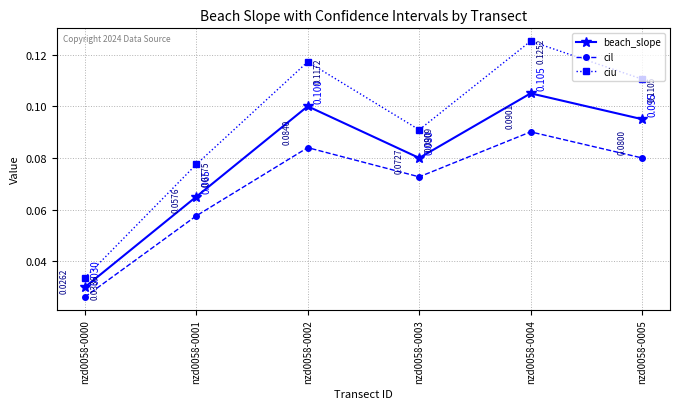

Is the value of beach_slope at nzd0058-0005 greater than the value of ciu at nzd0058-0000?

Yes